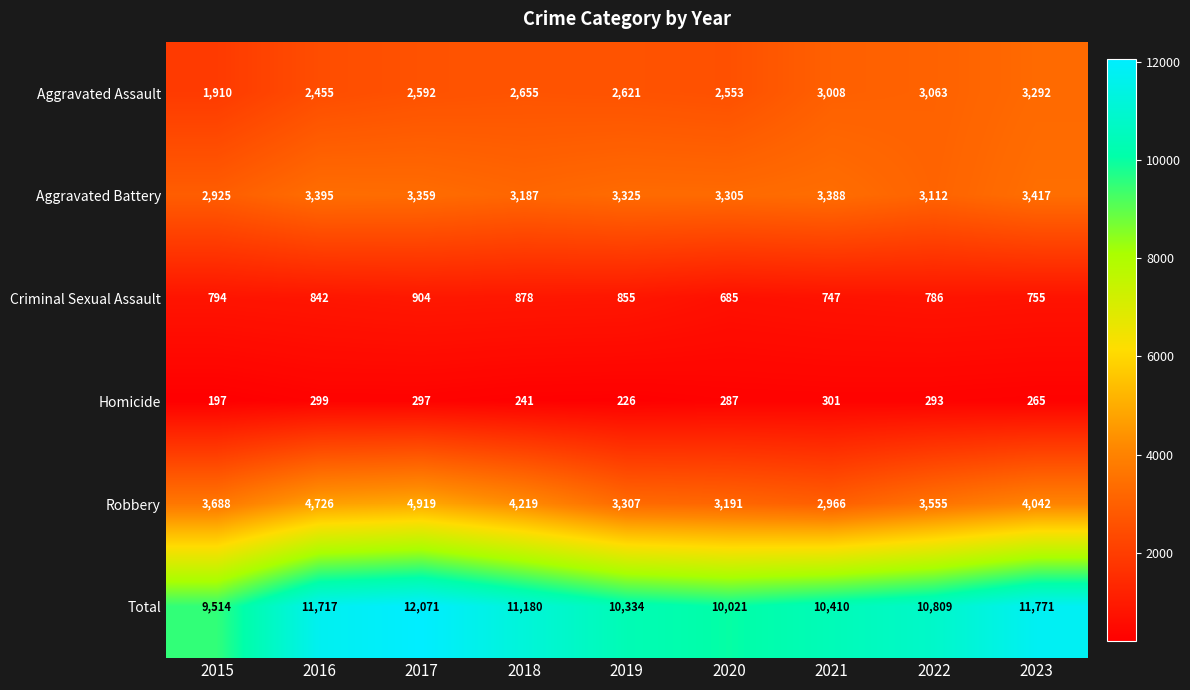

At which category does the chart reach its minimum across all series?

2015